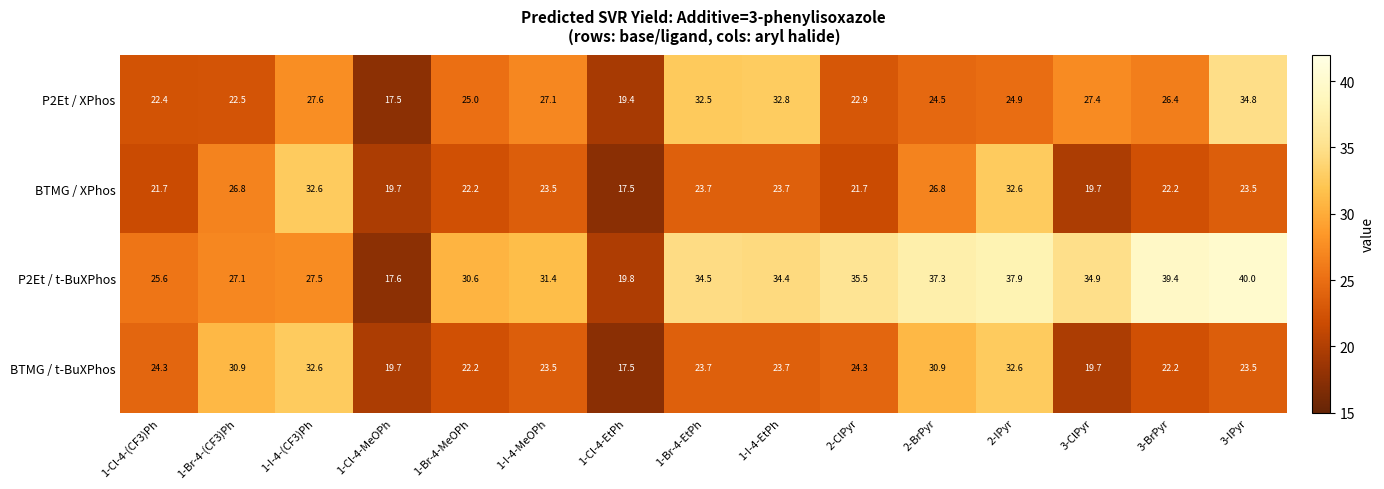

What is the approximate value of BTMG / XPhos at 3-ClPyr?

19.7